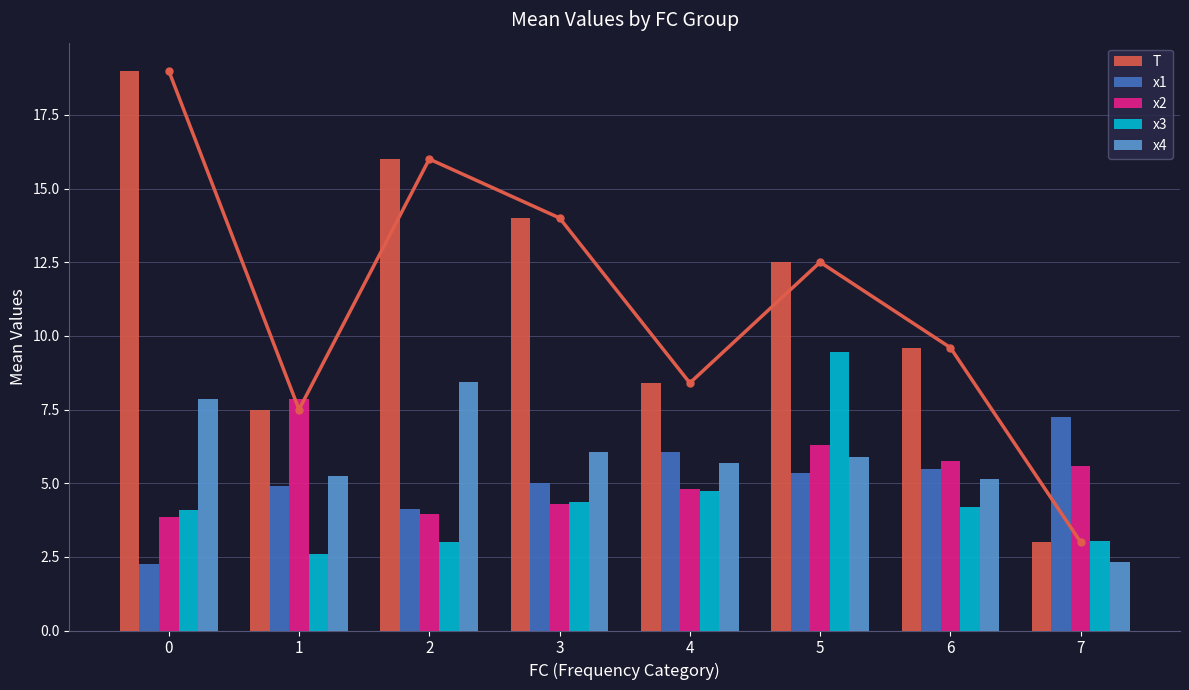

What is the sum of the x1 values at 6 and 5?

10.8